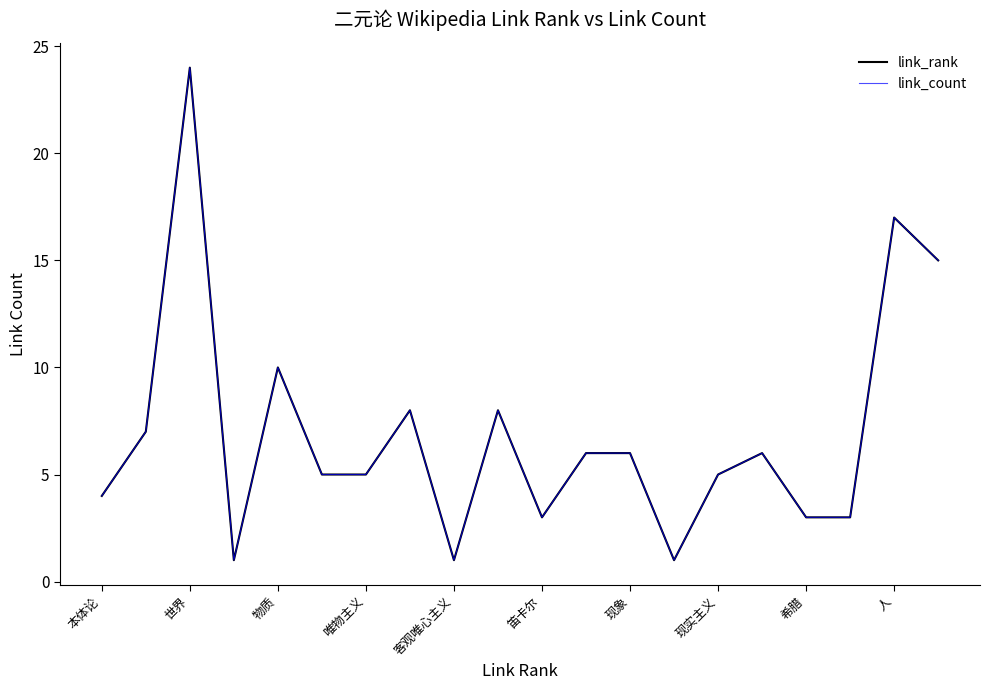

Does the chart display data point markers on the line(s)?

No